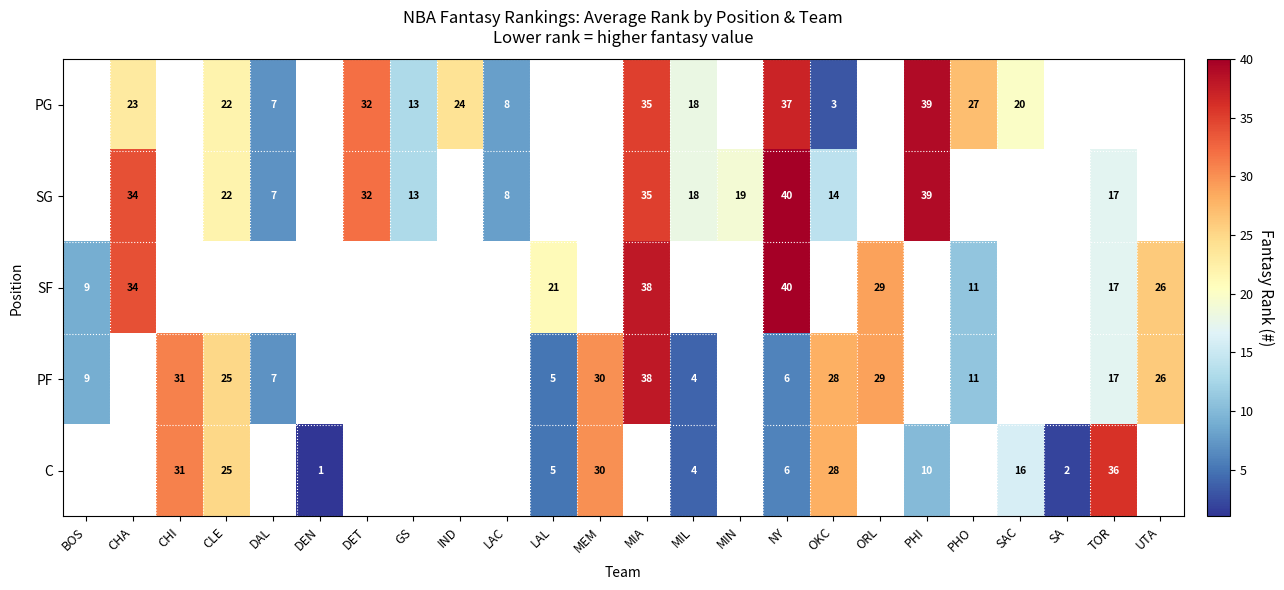

Is the value of PG at PHI greater than the value of SG at LAC?

Yes